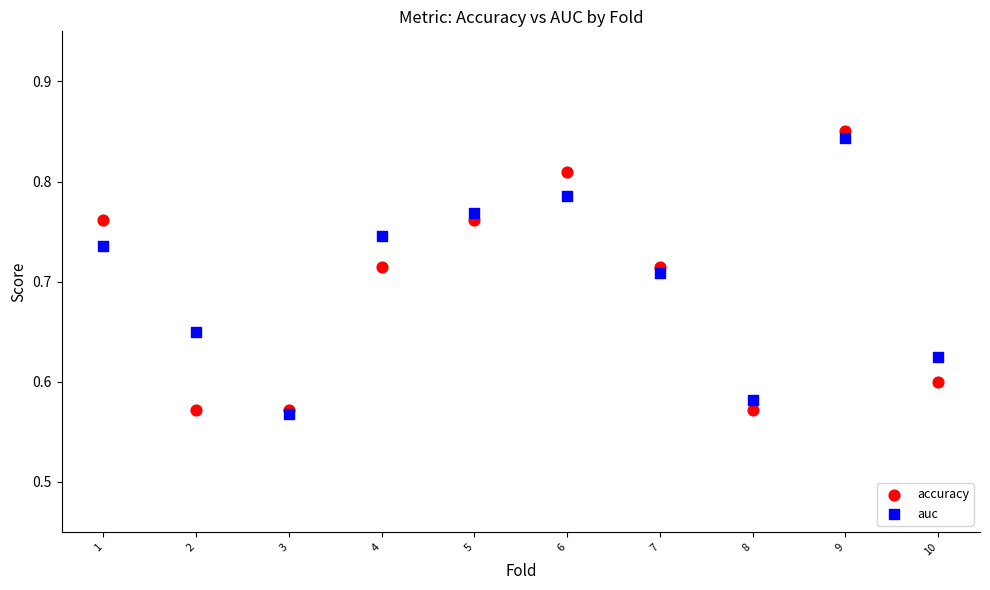

Which series has the largest Y range (max minus min)?

accuracy